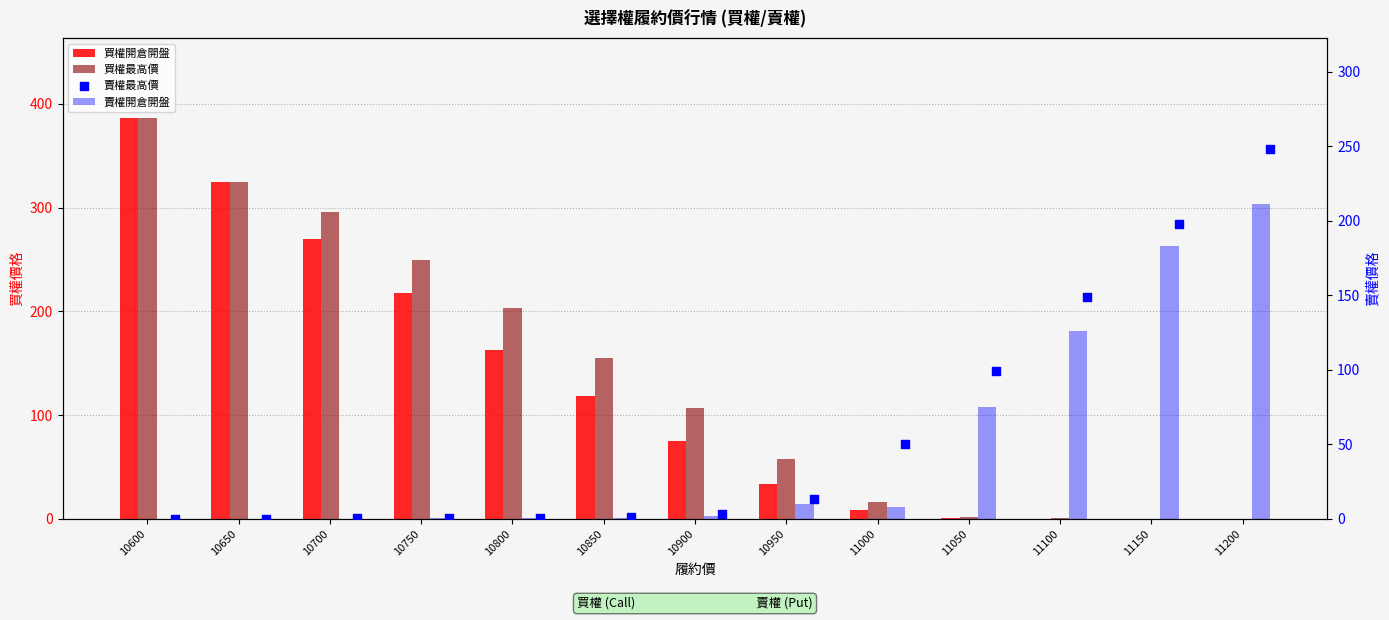

Which series contains the highest Y value?

買權開倉開盤